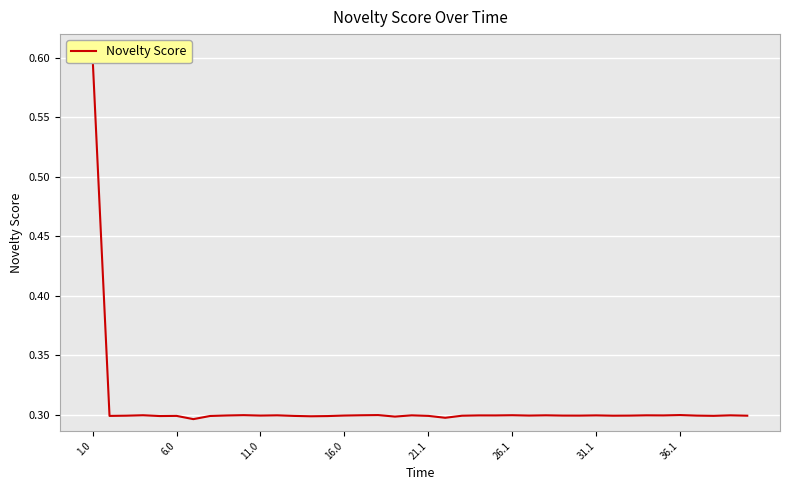

At which category does the chart reach its peak across all series?

1.0